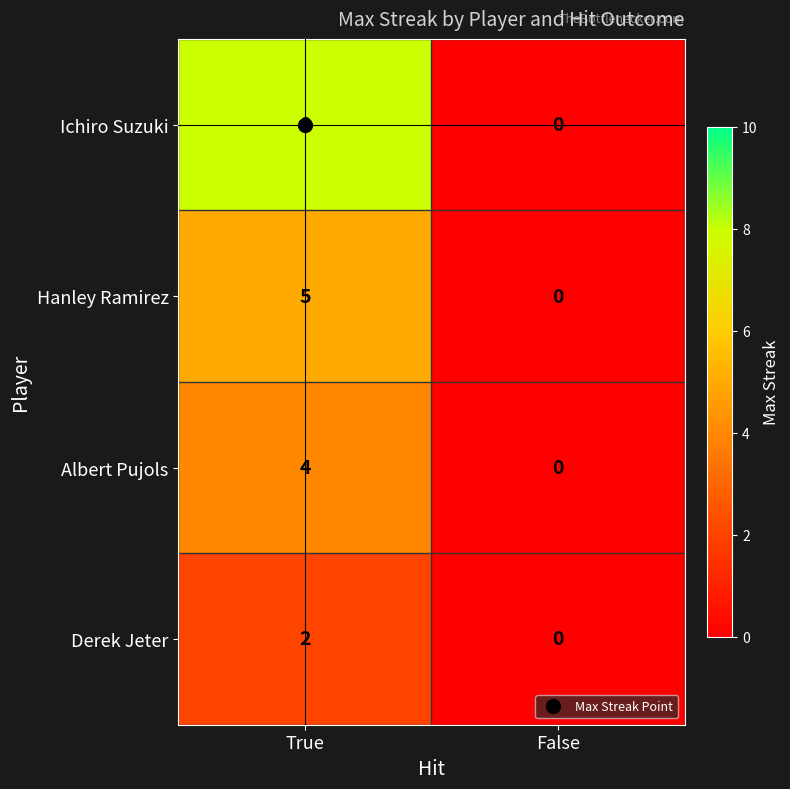

The value of Hanley Ramirez at True is 2. True or false?

False